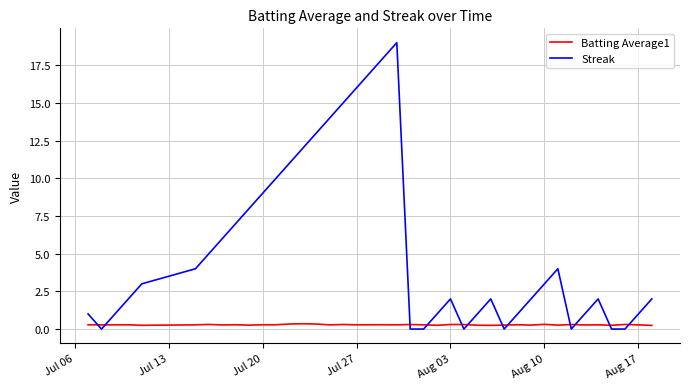

After their last crossing, which series has the higher values: Streak or Batting Average1?

Streak